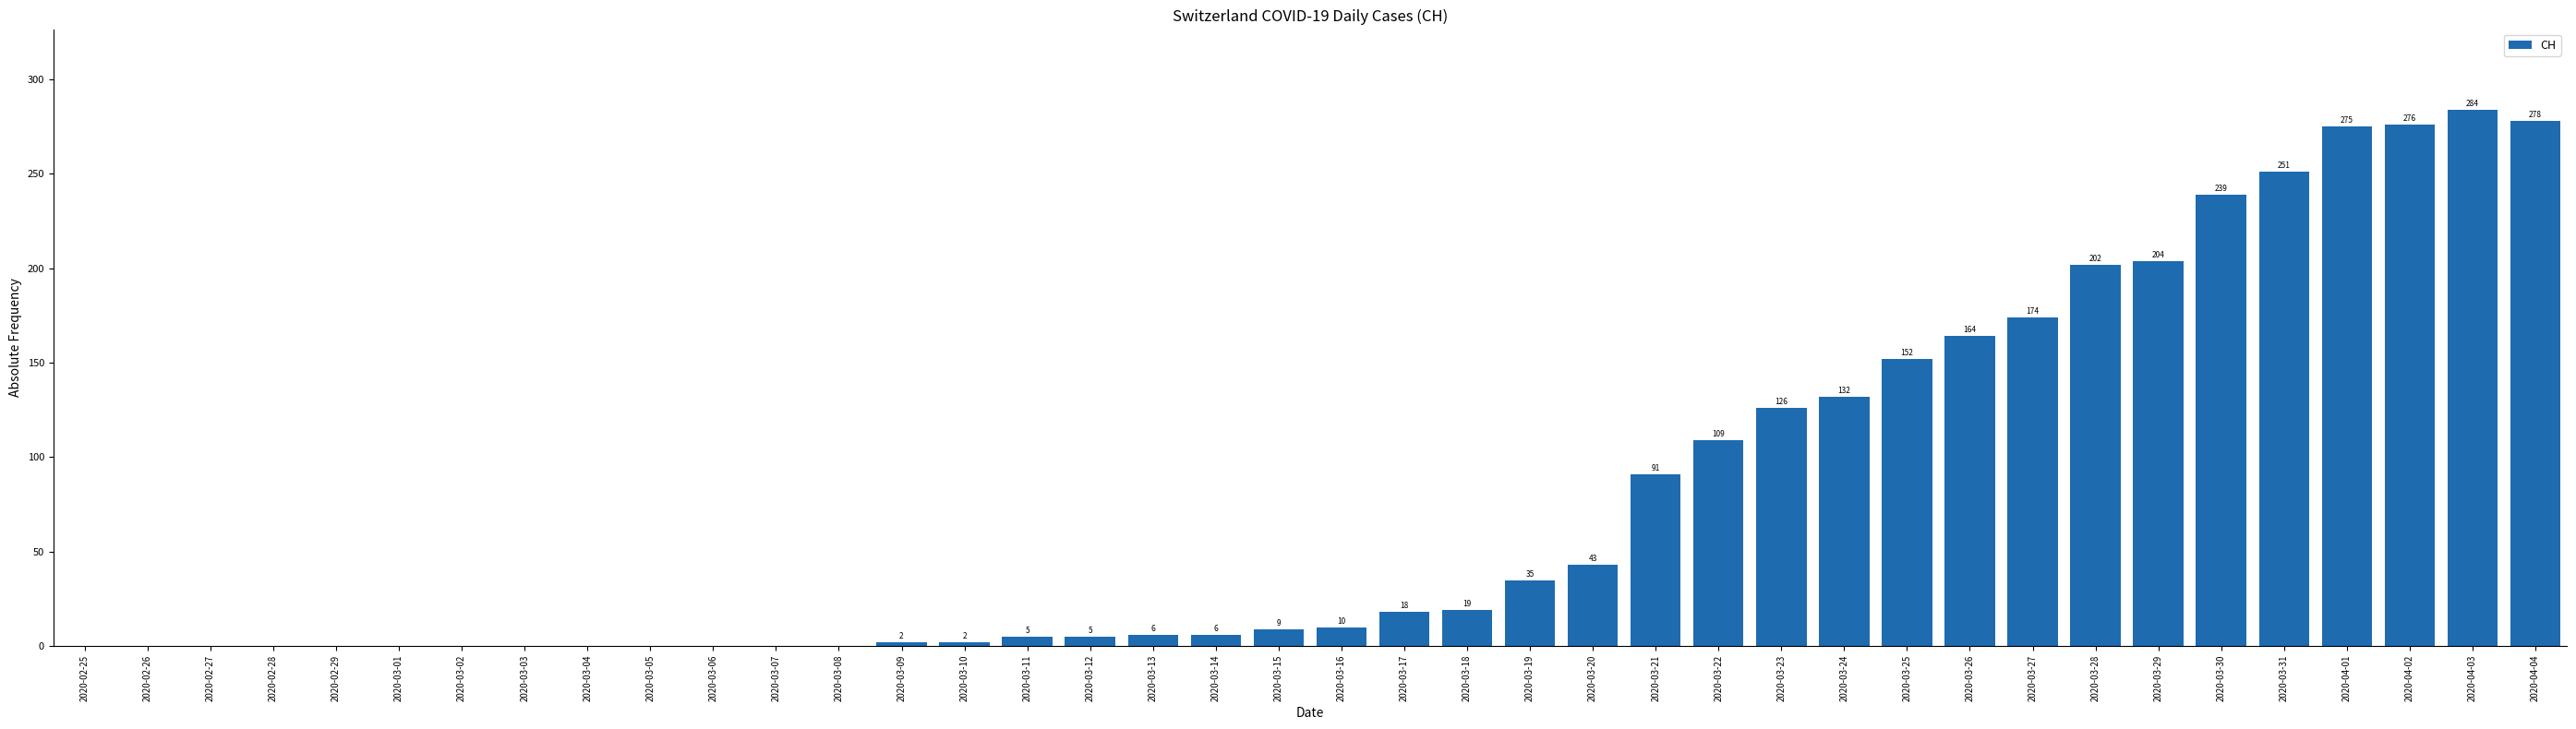

What is the sum of all values?

3117